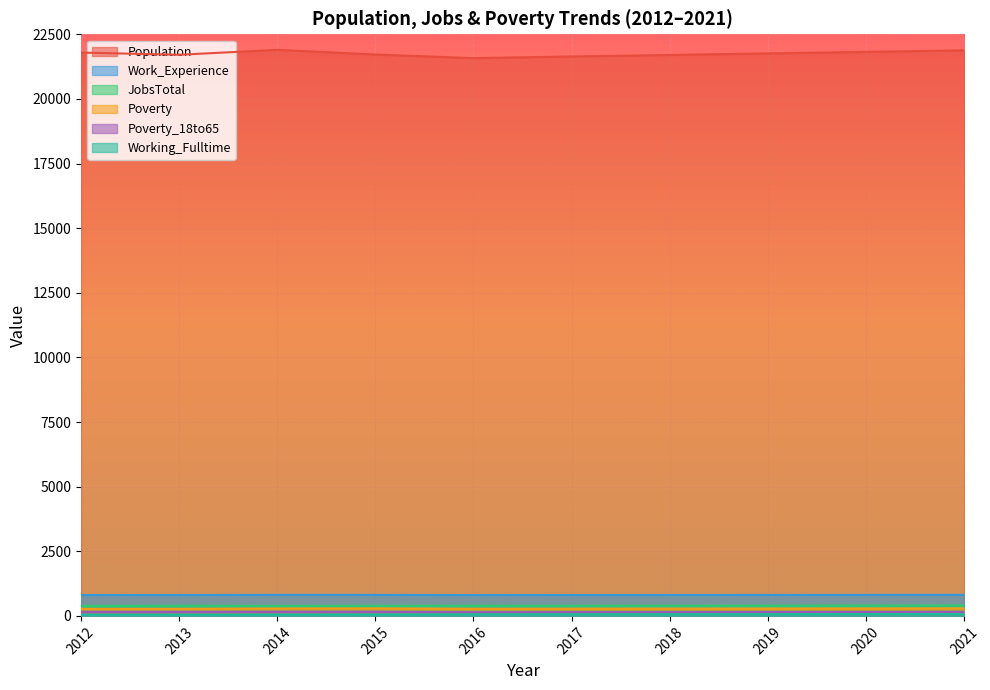

Reading left to right, transcribe all the data shown in this chart.

Population: 2012=21792	2013=21708	2014=21898	2015=21718	2016=21578	2017=21642	2018=21700	2019=21760	2020=21820	2021=21880
Work_Experience: 2012=806	2013=808	2014=814	2015=813	2016=806	2017=807	2018=809	2019=811	2020=813	2021=815
JobsTotal: 2012=388	2013=395	2014=386	2015=394	2016=394	2017=395	2018=397	2019=399	2020=401	2021=403
Poverty: 2012=270	2013=272	2014=286	2015=291	2016=275	2017=278	2018=281	2019=285	2020=288	2021=292
Poverty_18to65: 2012=155	2013=156	2014=160	2015=161	2016=144	2017=146	2018=148	2019=151	2020=153	2021=156
Working_Fulltime: 2012=48	2013=49	2014=52	2015=57	2016=63	2017=64	2018=66	2019=68	2020=70	2021=72